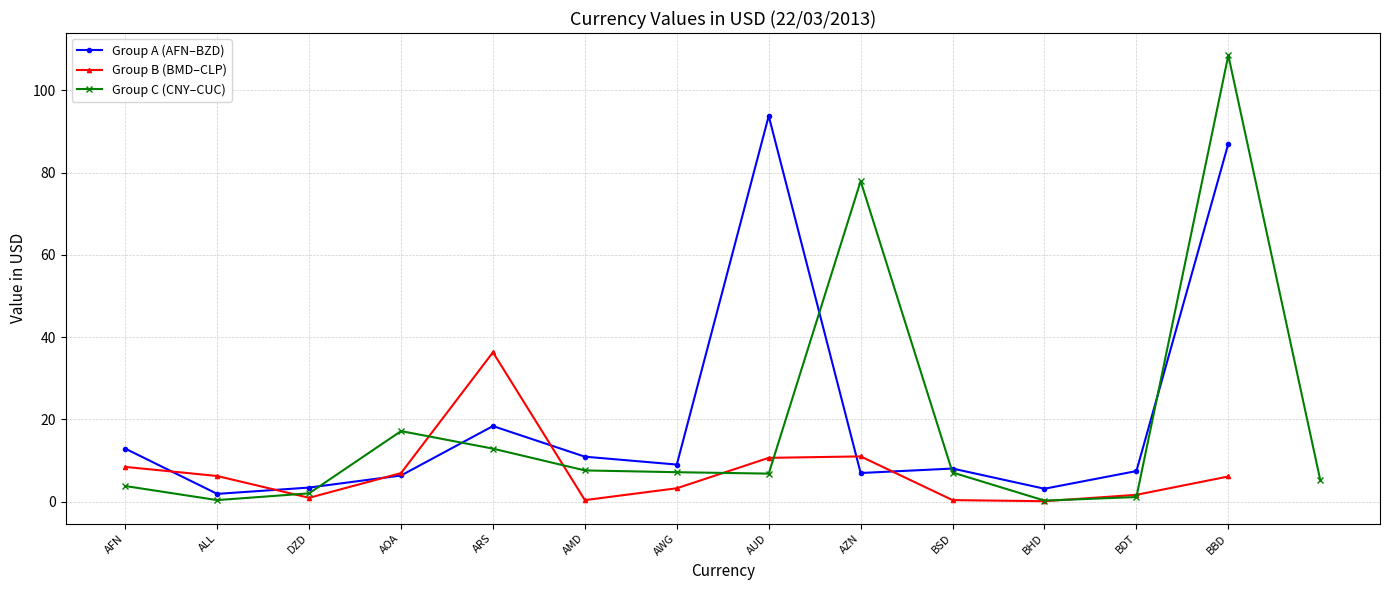

Where is the first local minimum for Group B (BMD–CLP)?

DZD